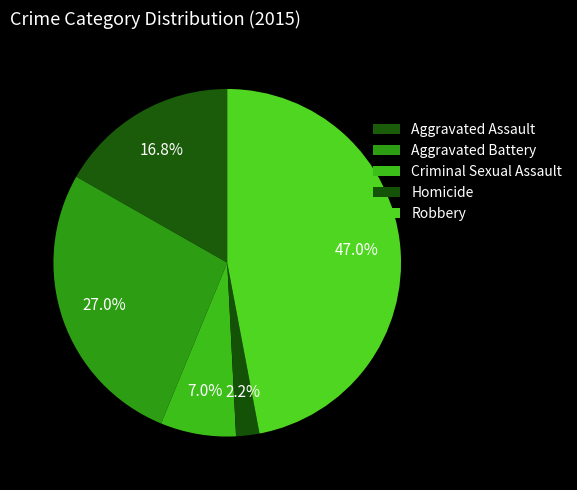

True or false: Criminal Sexual Assault accounts for 7% of the total.

True